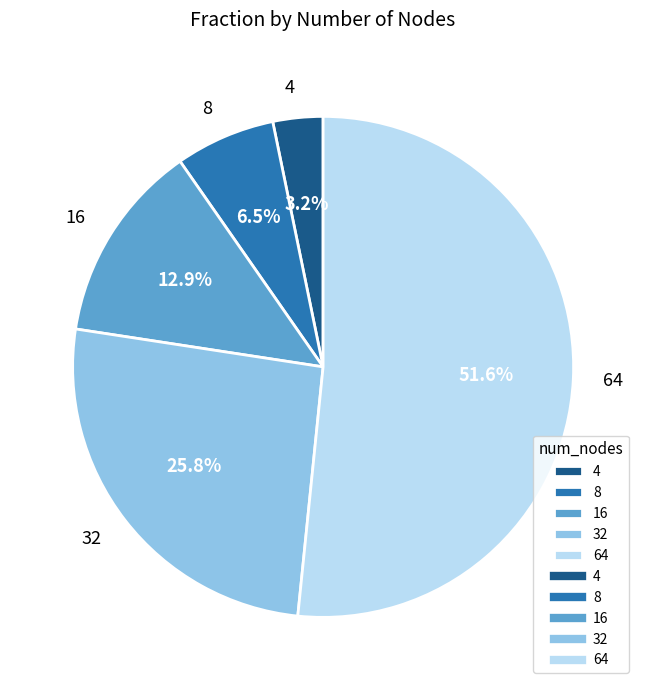

What is the majority slice?

64